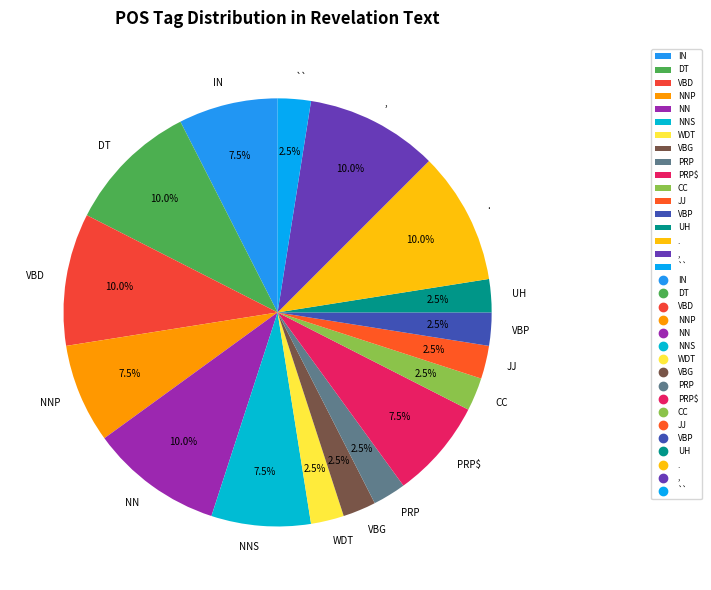

To the nearest percent, what is the difference between the largest and smallest slice percentages?

8%